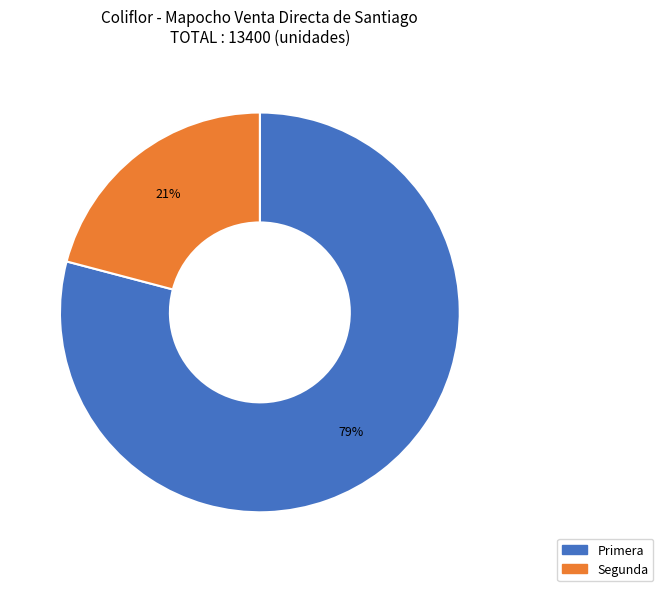

Which slice is the largest?

Primera